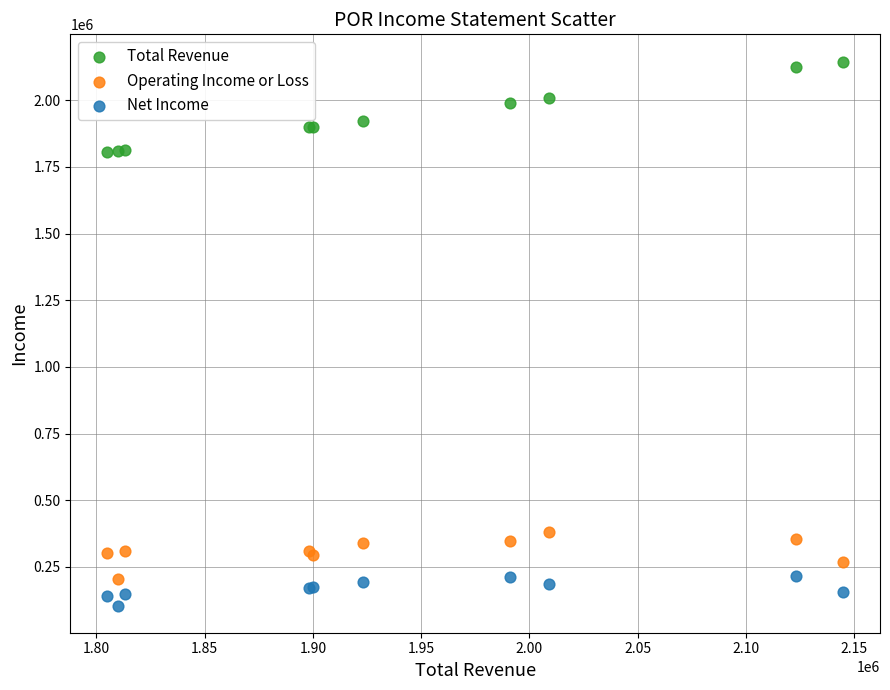

What are all the series names shown in the legend?

Total Revenue, Operating Income or Loss, Net Income